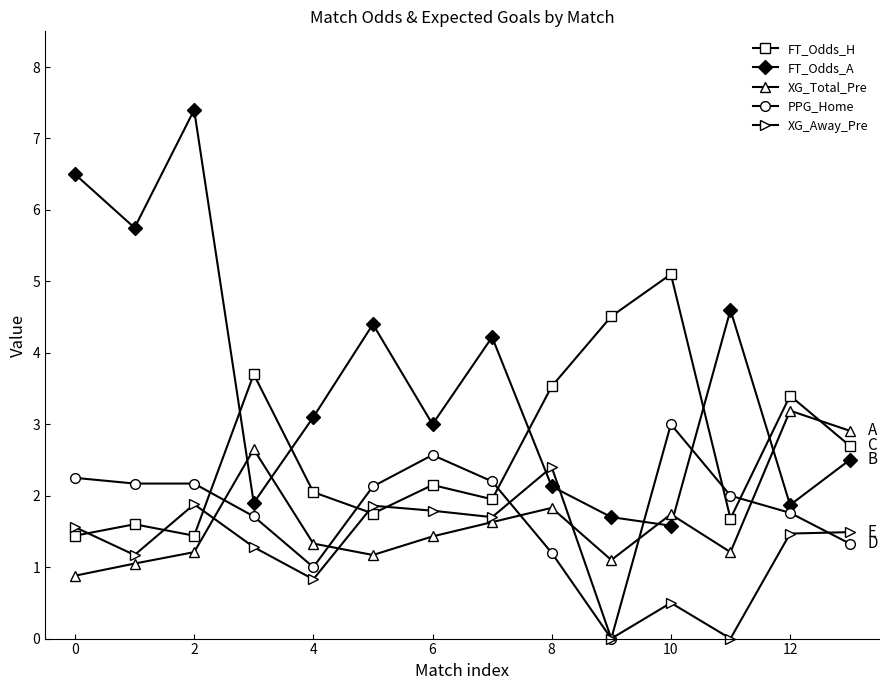

How many lines are shown in the chart?

5